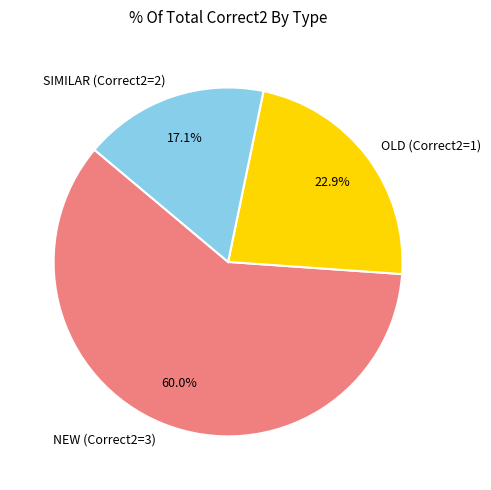

Is there any slice that represents more than half of the pie?

Yes